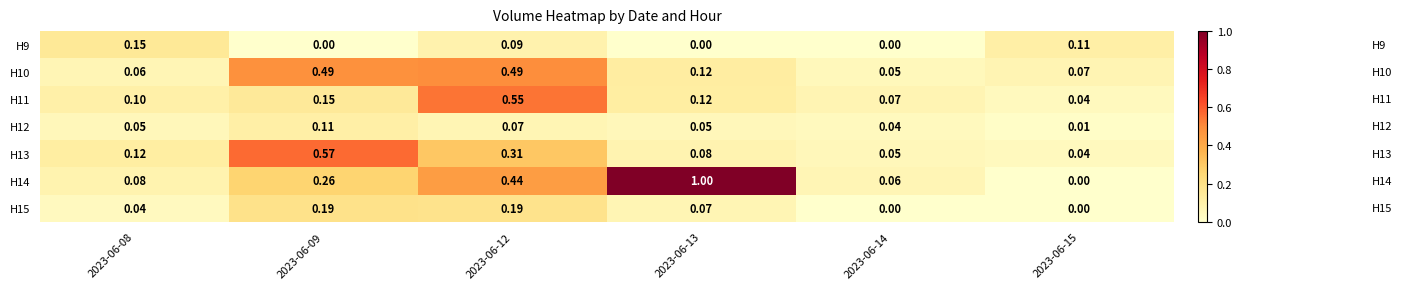

Is the value of H10 at 2023-06-13 greater than the value of H11 at 2023-06-14?

Yes